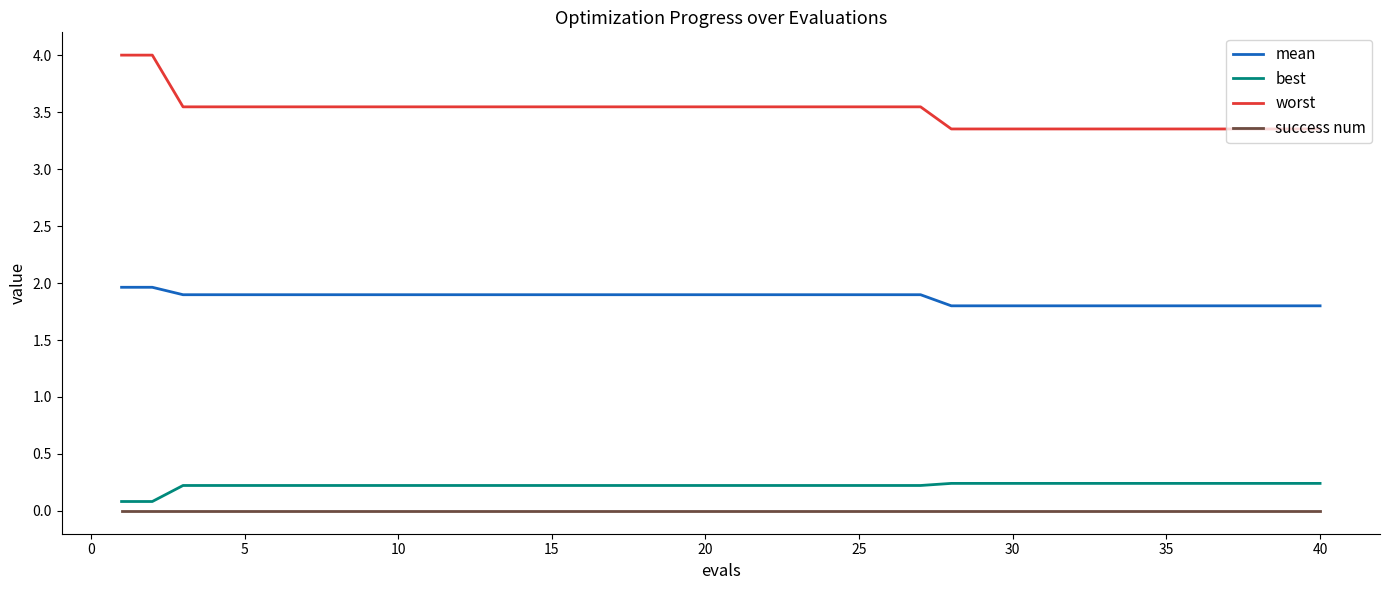

Which series has the largest range (max minus min)?

worst